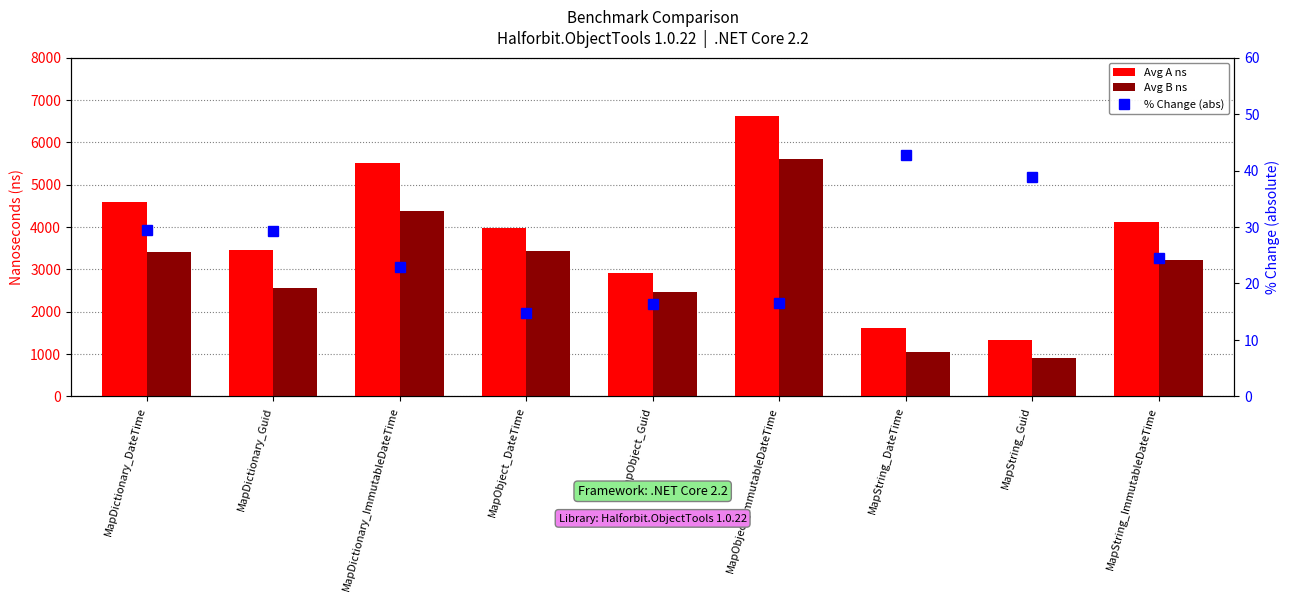

True or false: Avg B ns has a value of 816.6 at MapDictionary_Guid.

False